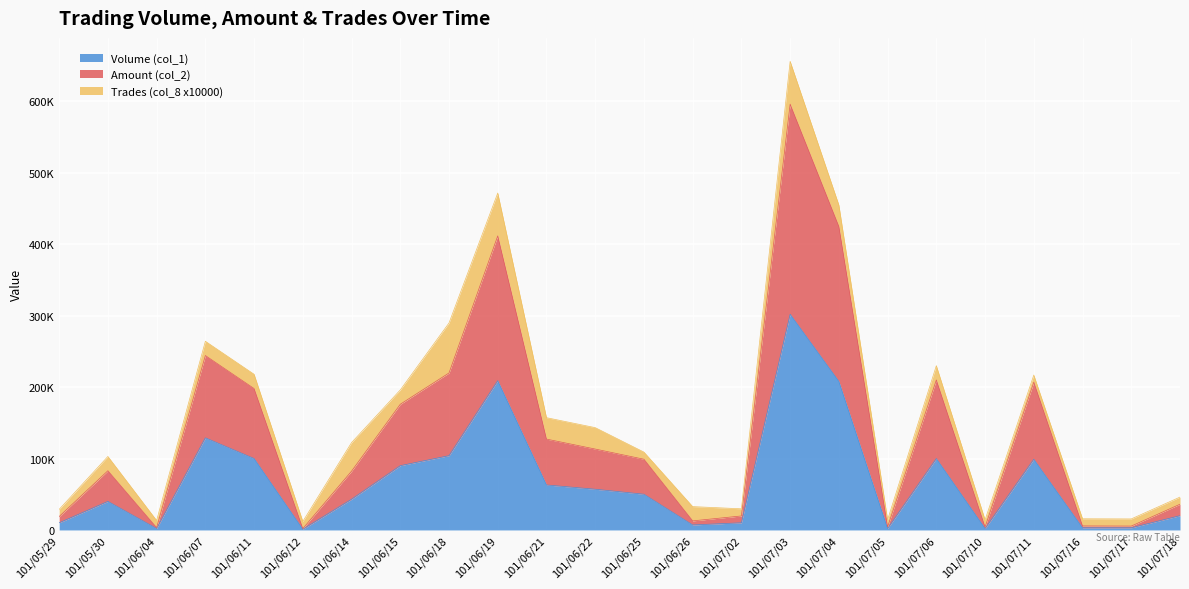

The value of Amount (col_2) at 101/07/04 is 641246. True or false?

False